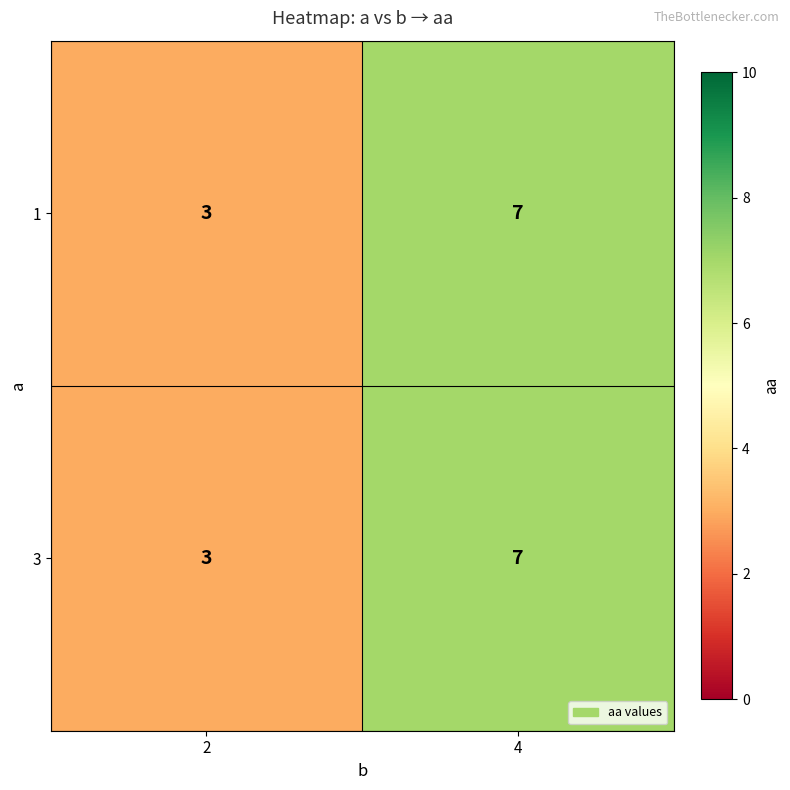

What is the total value across all series at 4?

14